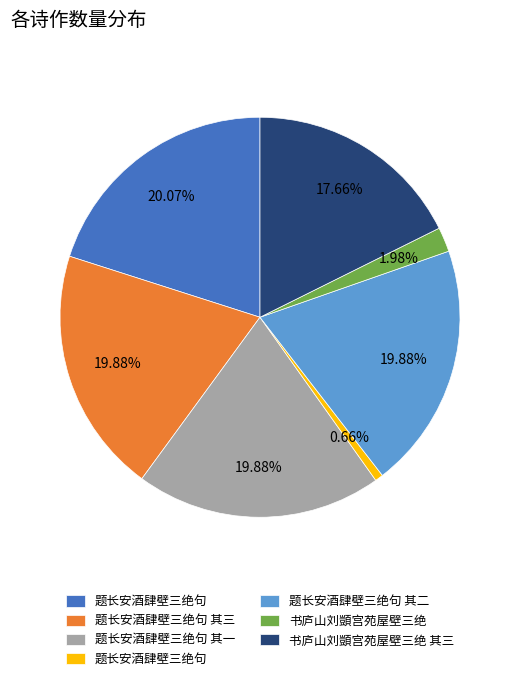

Is there any slice that represents more than half of the pie?

No